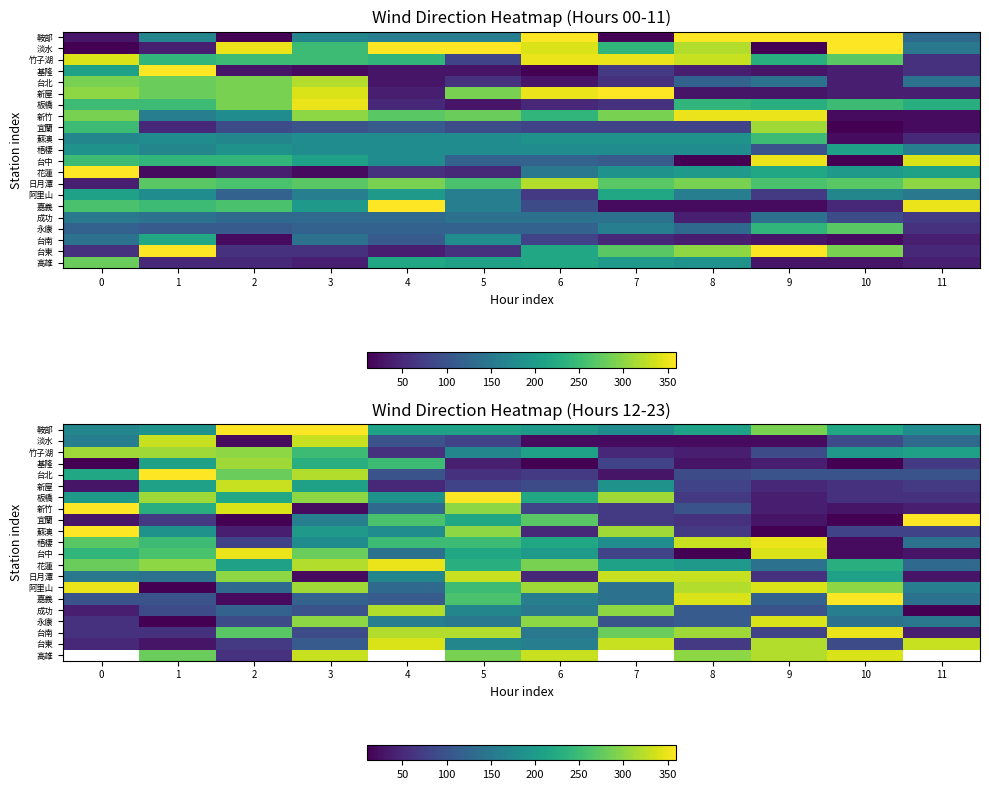

What is the greatest value displayed?

360.0